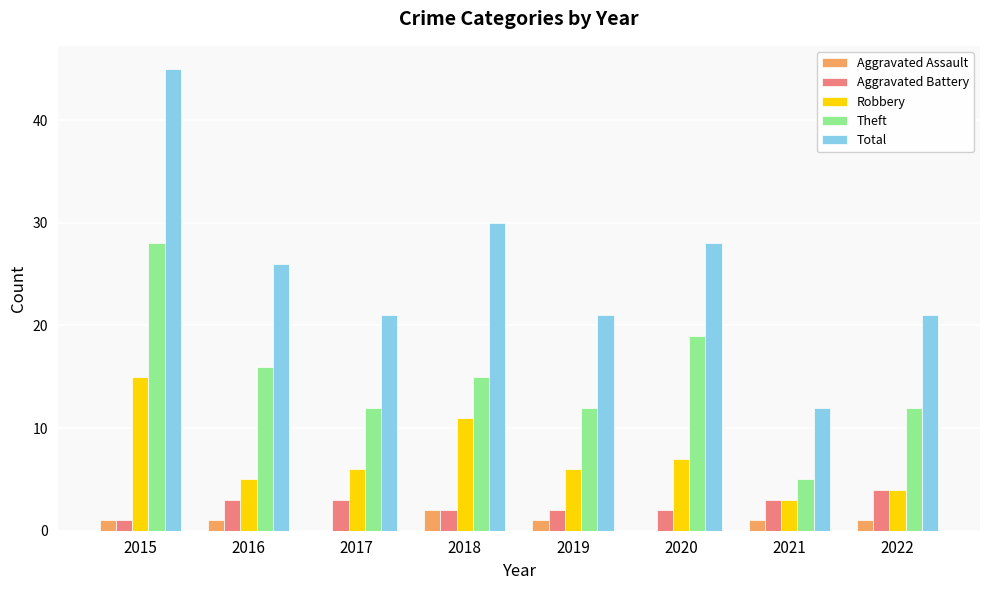

The Theft series shows 12 at 2017. True or false?

True